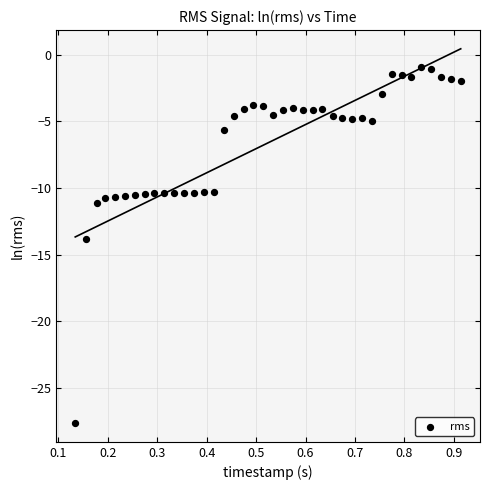

What is the range of X values (max minus min)?

0.8